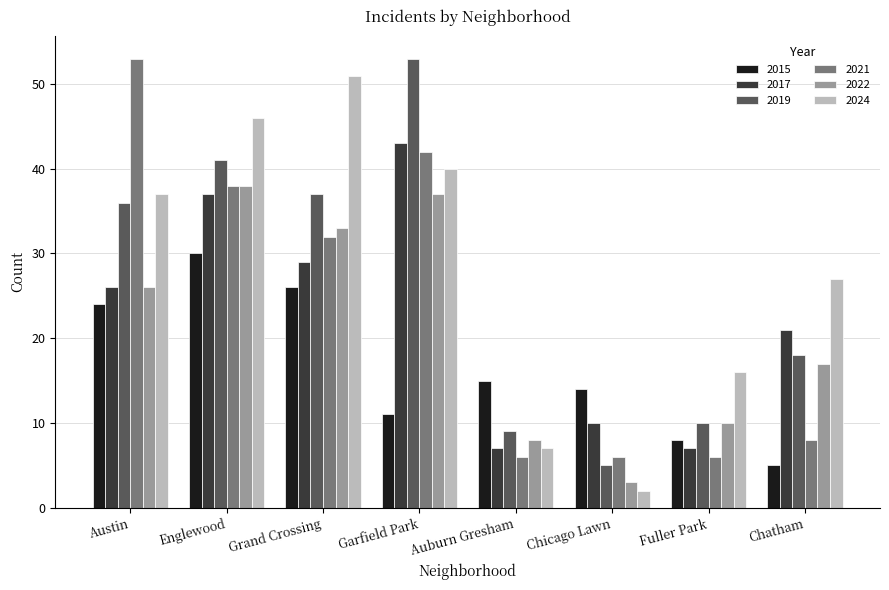

How many data points in 2024 are less than 37?

4